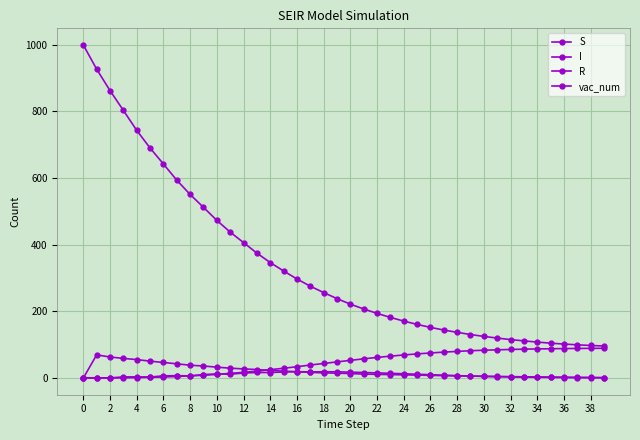

Is this an area chart (filled region under the line)?

No